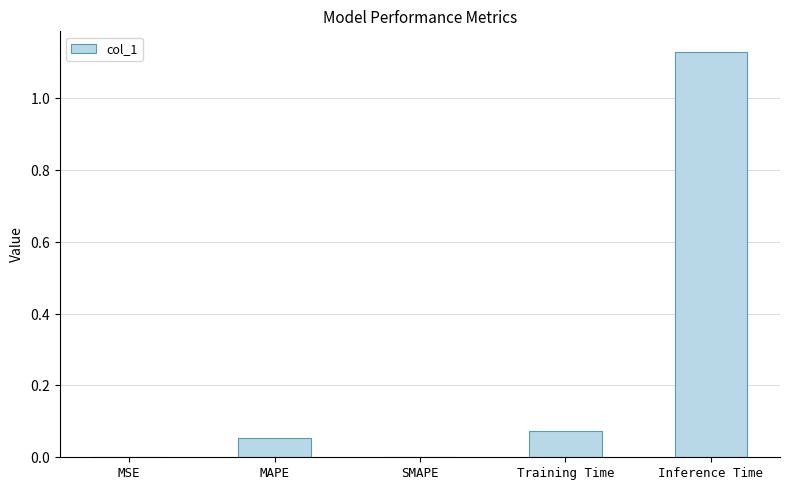

What is the average value?

0.3